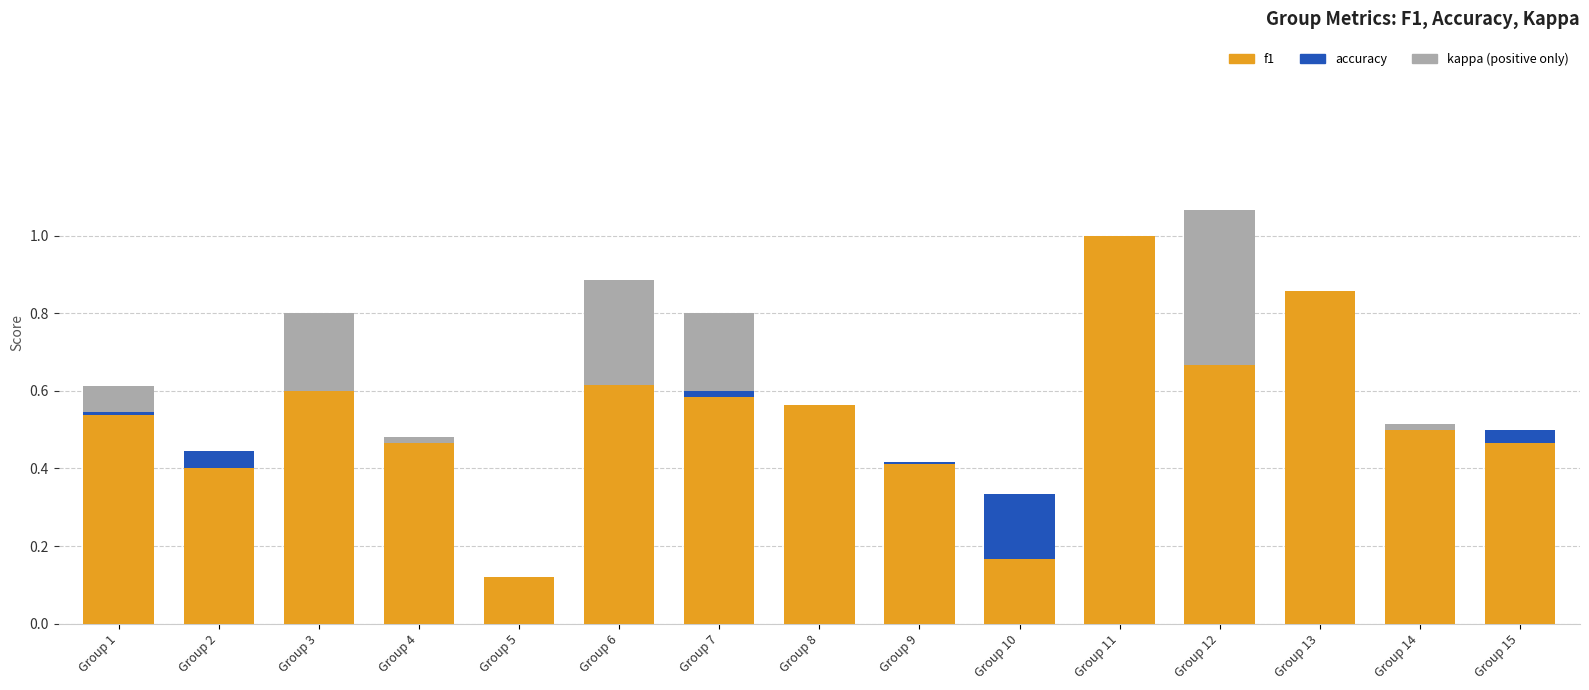

The kappa series shows 0.3 at Group 3. True or false?

False